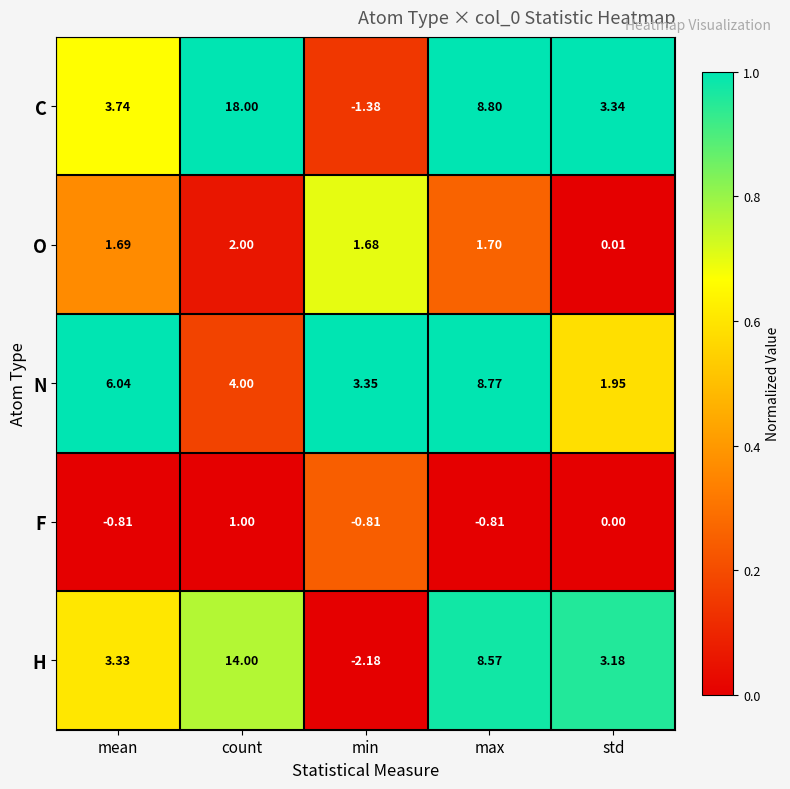

At which category is the sum across all series the highest?

count